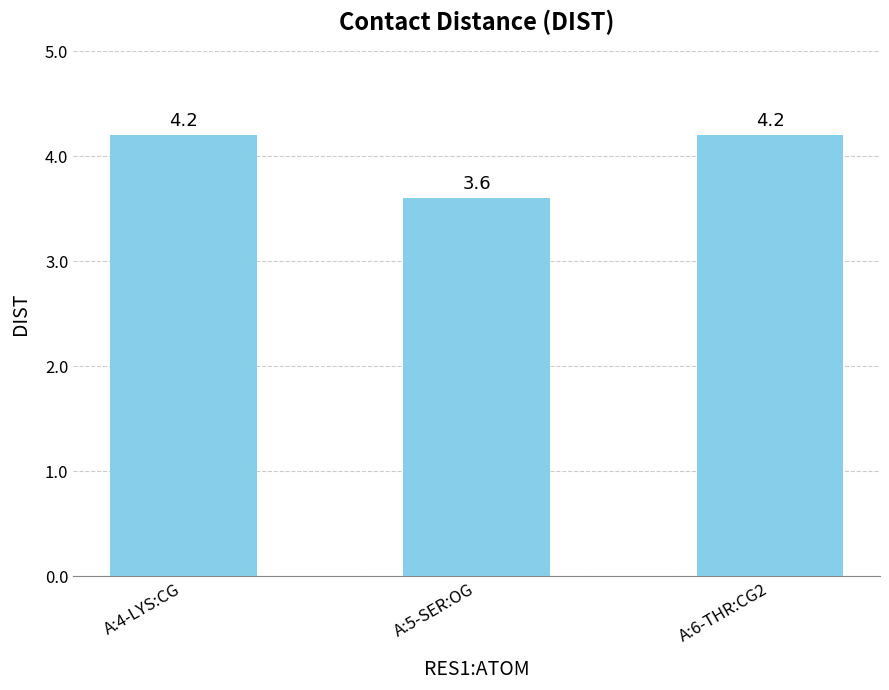

How many values are between 3 and 4?

1